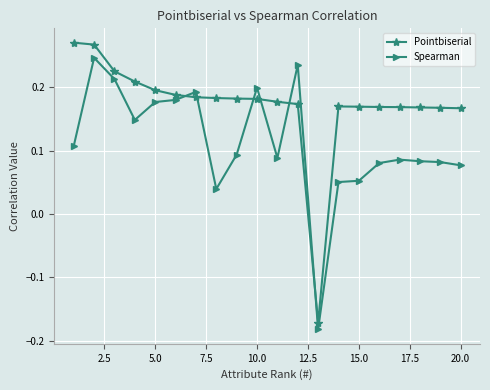

Which series has the largest range (max minus min)?

Pointbiserial